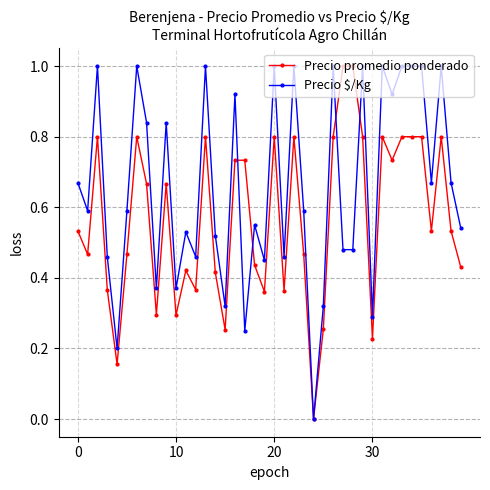

True or false: Precio promedio ponderado has more than 1 points higher than both neighbors.

True